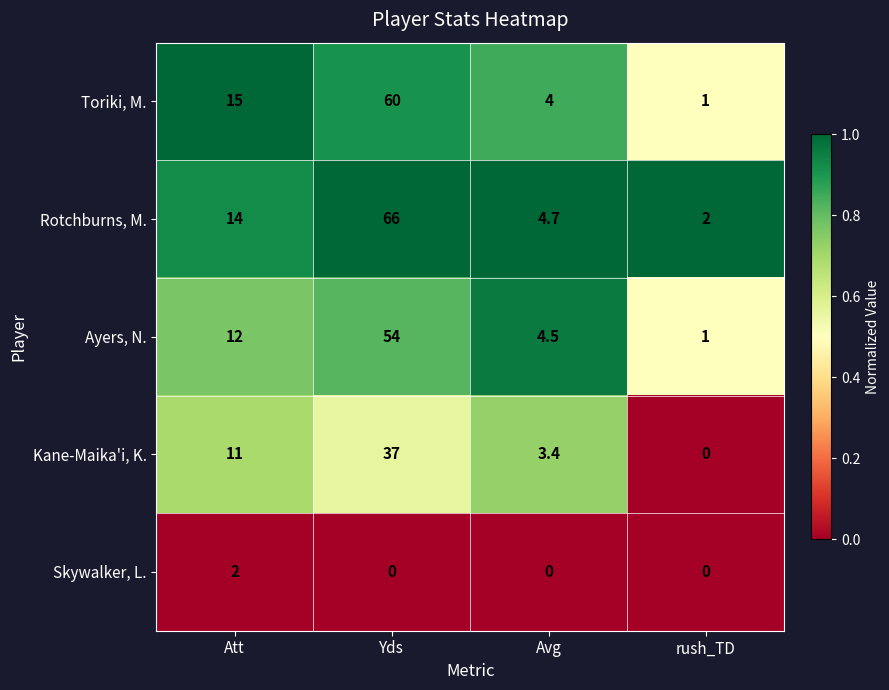

Reading right to left, transcribe all the data shown in this chart.

Toriki, M.: rush_TD=1.0	Avg=4.0	Yds=60.0	Att=15.0
Rotchburns, M.: rush_TD=2.0	Avg=4.7	Yds=66.0	Att=14.0
Ayers, N.: rush_TD=1.0	Avg=4.5	Yds=54.0	Att=12.0
Kane-Maika'i, K.: rush_TD=0.0	Avg=3.4	Yds=37.0	Att=11.0
Skywalker, L.: rush_TD=0.0	Avg=0.0	Yds=0.0	Att=2.0